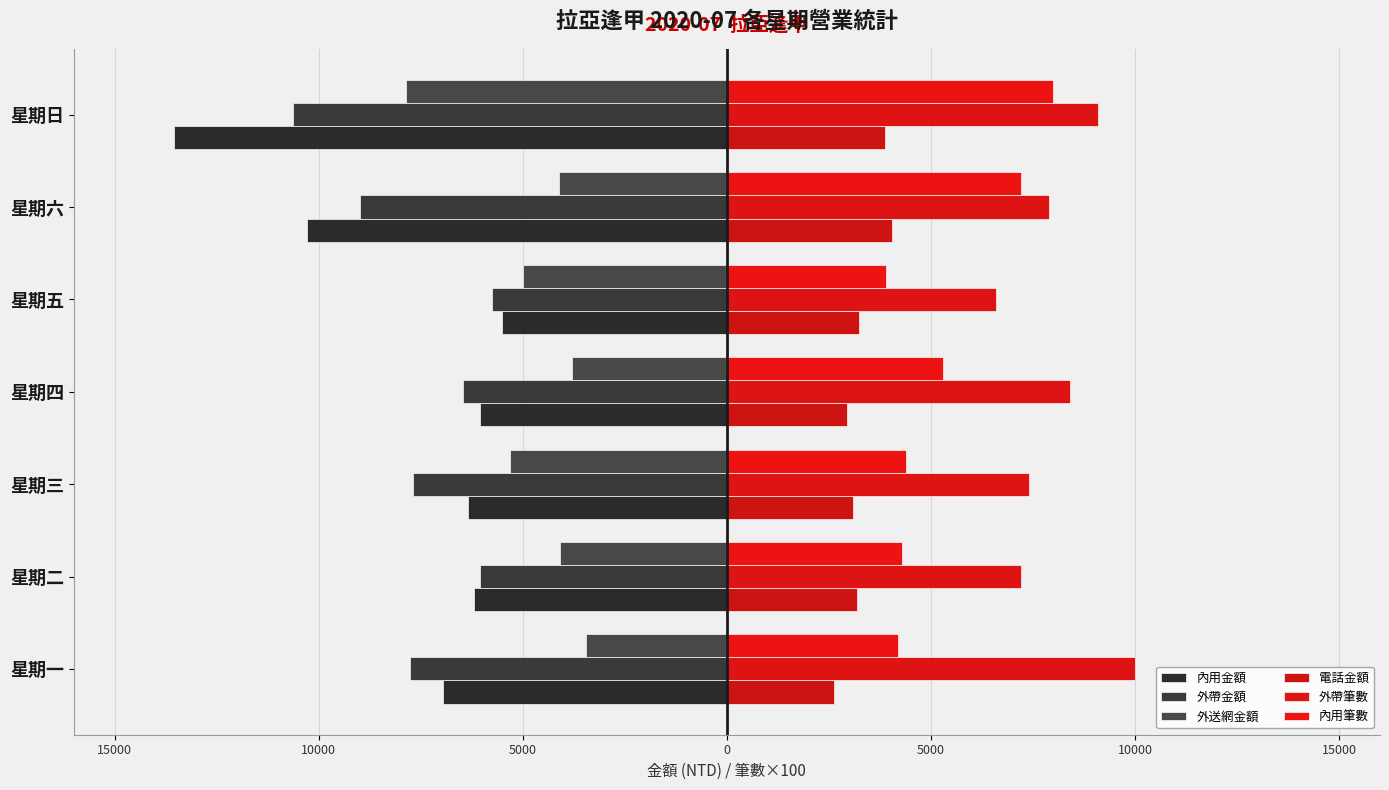

What is the average value of the 外帶筆數 series?

8086